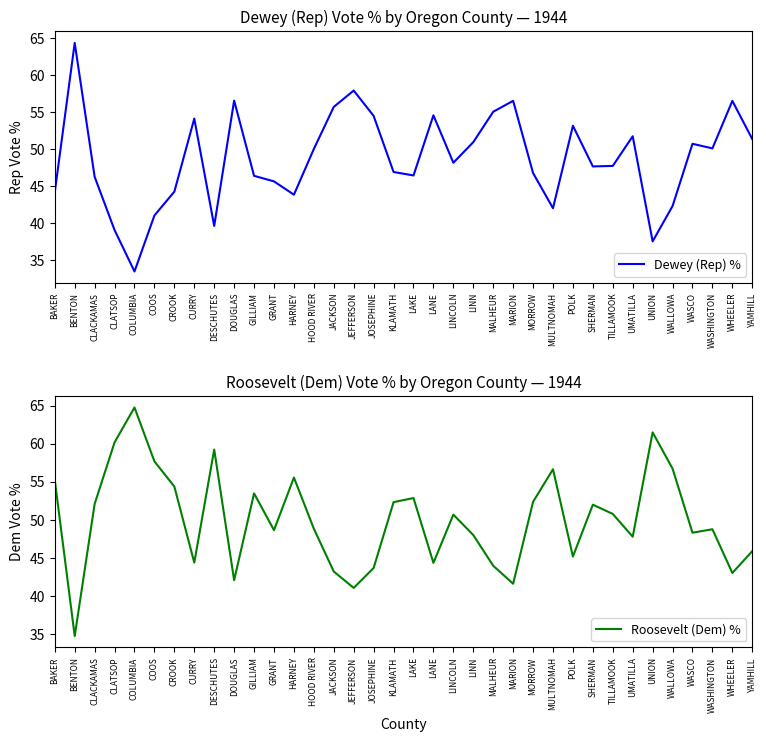

True or false: Dewey (Rep) % and Roosevelt (Dem) % intersect in this chart.

True